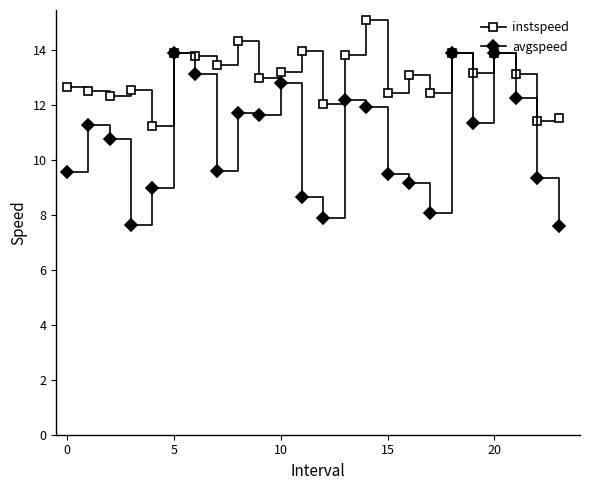

How many lines are shown in the chart?

2